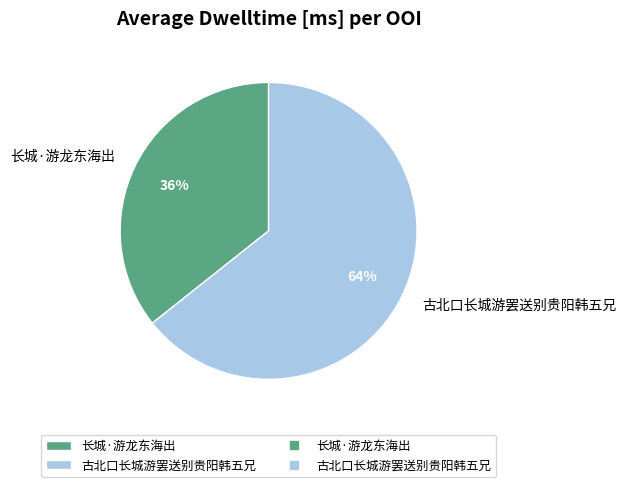

To the nearest percent, what is the combined percentage of 古北口长城游罢送别贵阳韩五兄 and 长城·游龙东海出?

100%